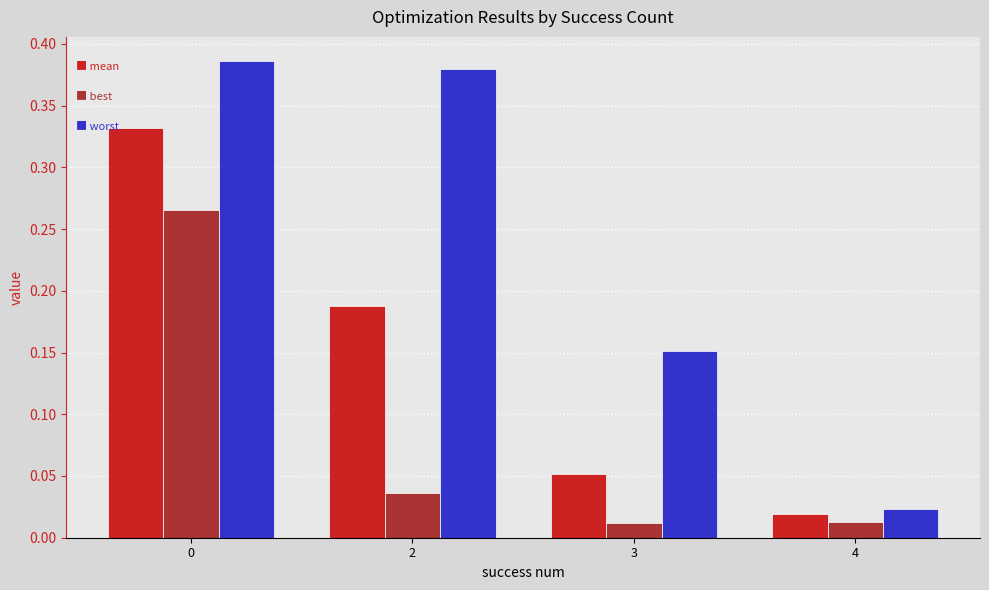

What is the total value across all series at 0?

1.0